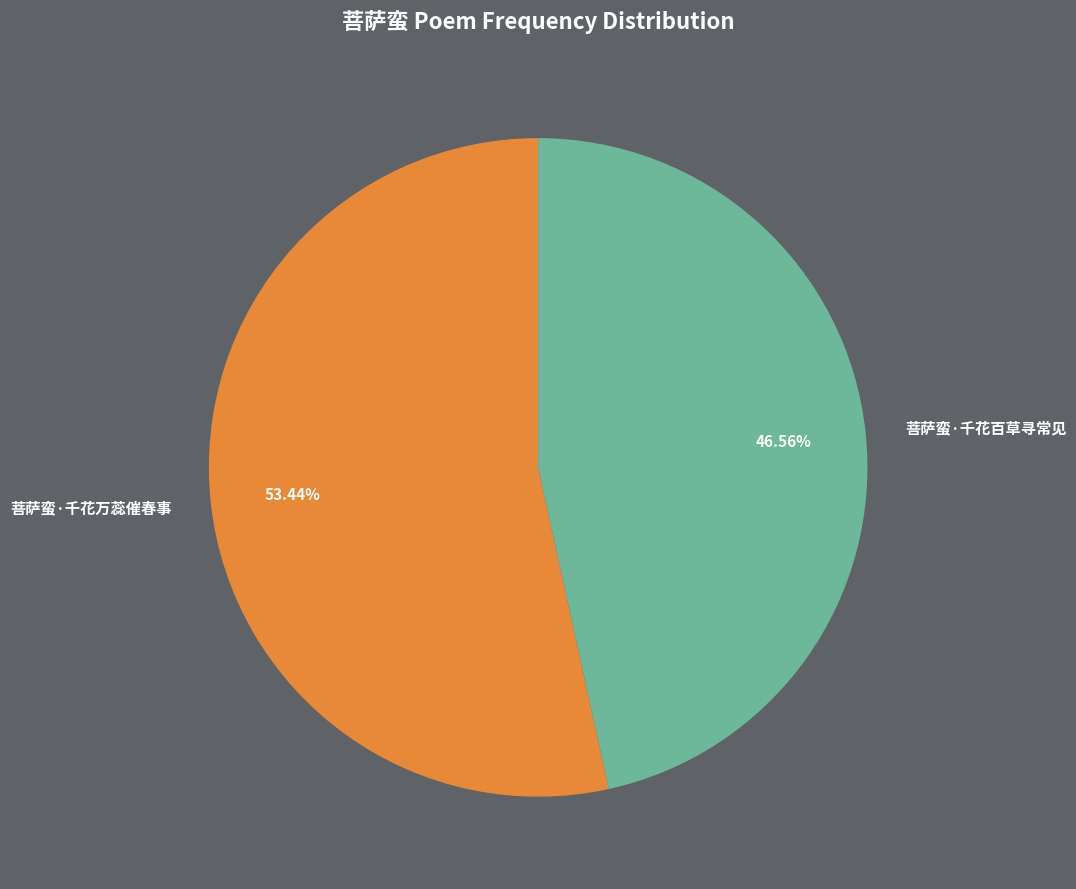

Combined, do 菩萨蛮·千花万蕊催春事 and 菩萨蛮·千花百草寻常见 account for over 50%?

Yes